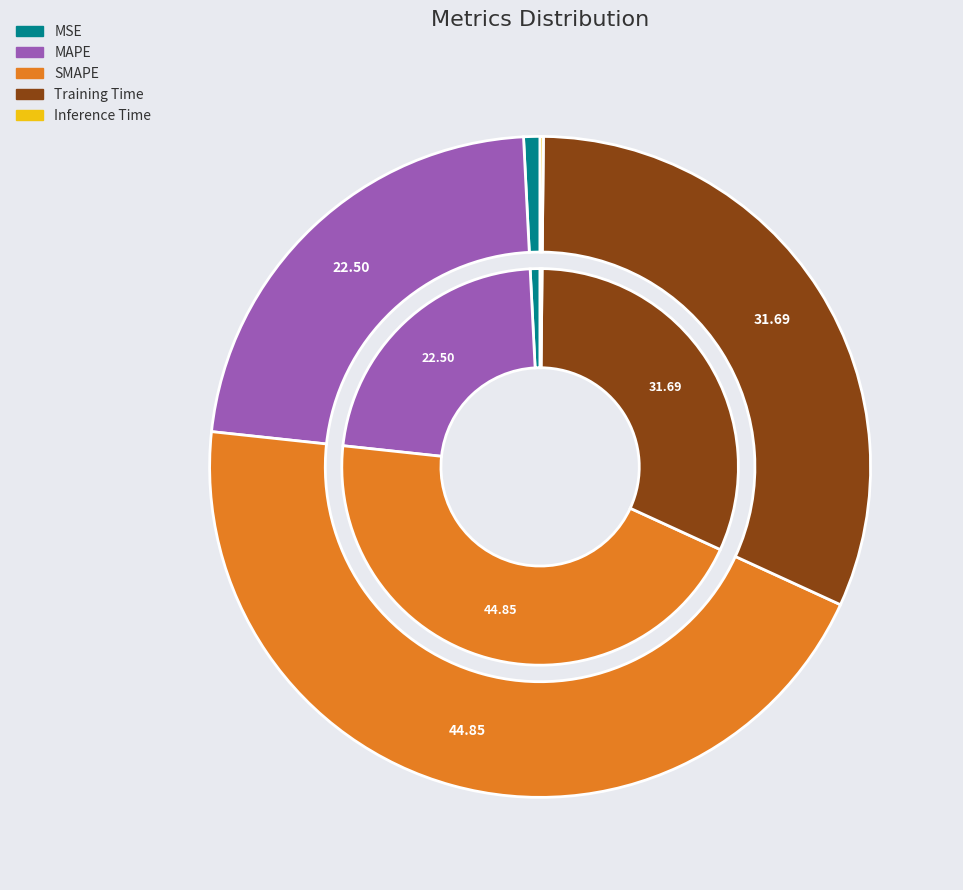

Which slice is the largest?

SMAPE